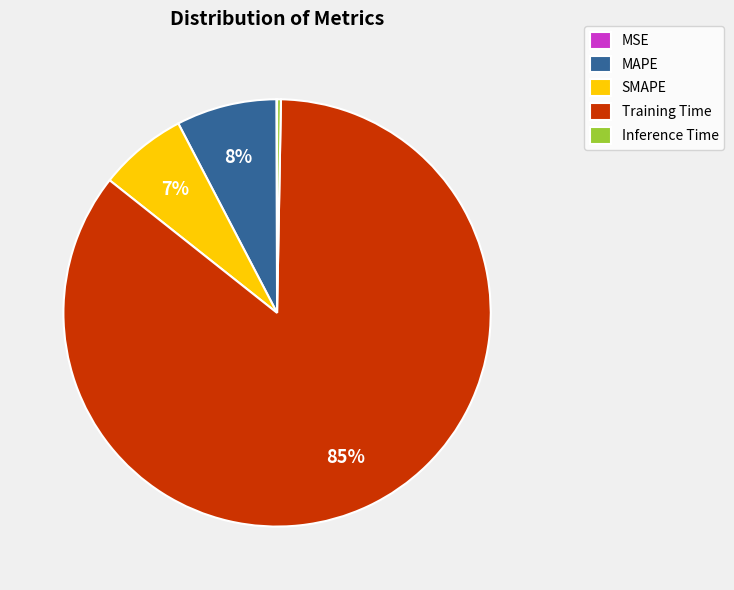

Which category has the biggest portion of the pie?

Training Time